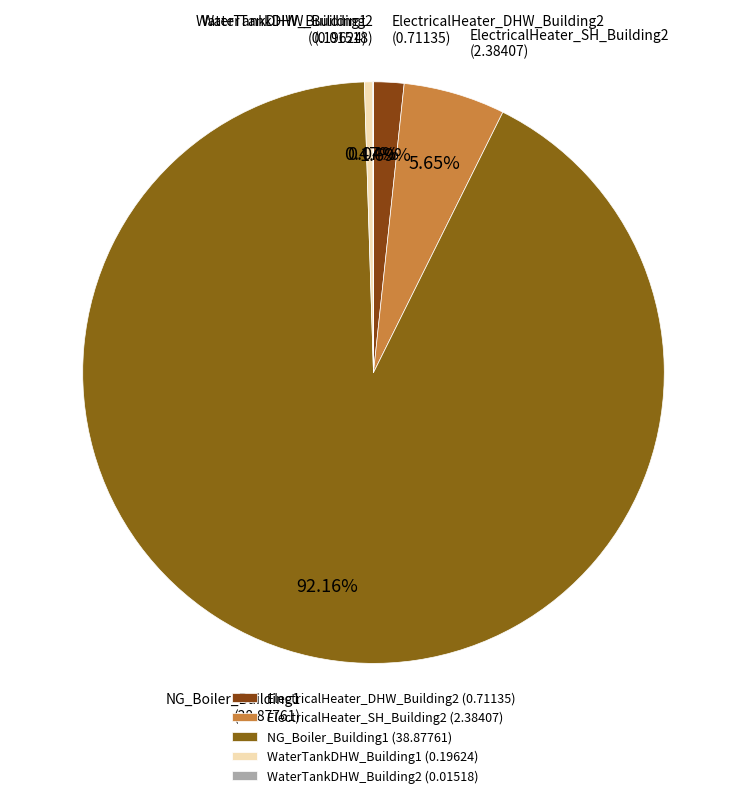

Does WaterTankDHW_Building2 account for over 50% of the chart?

No